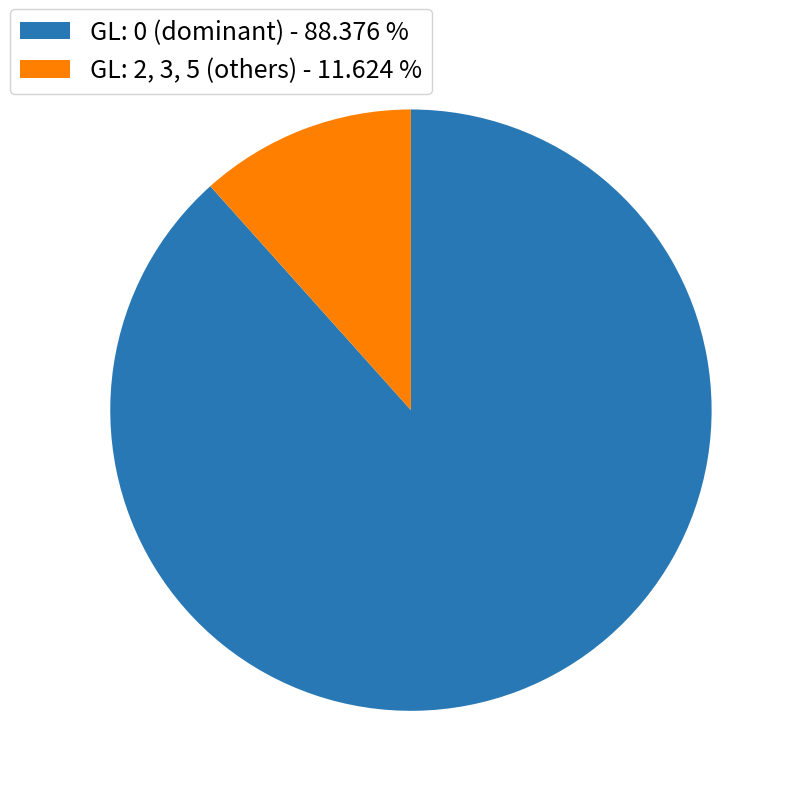

How many slices are in this pie chart?

2